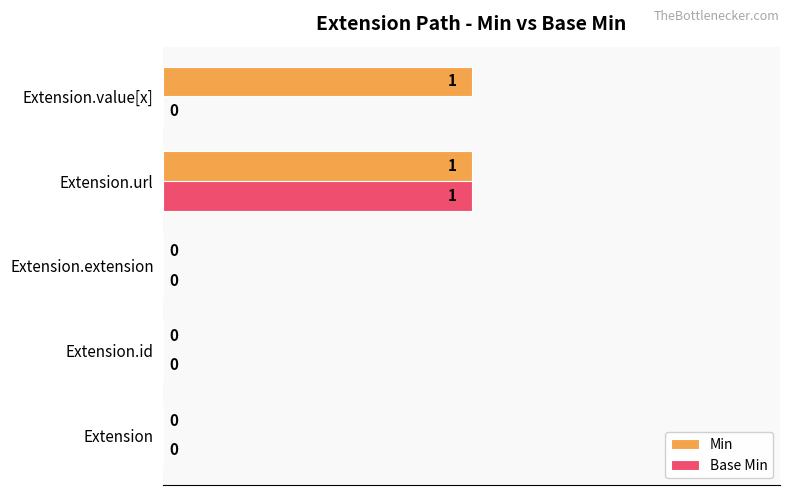

Which category has the highest value in the Base Min series?

Extension.url